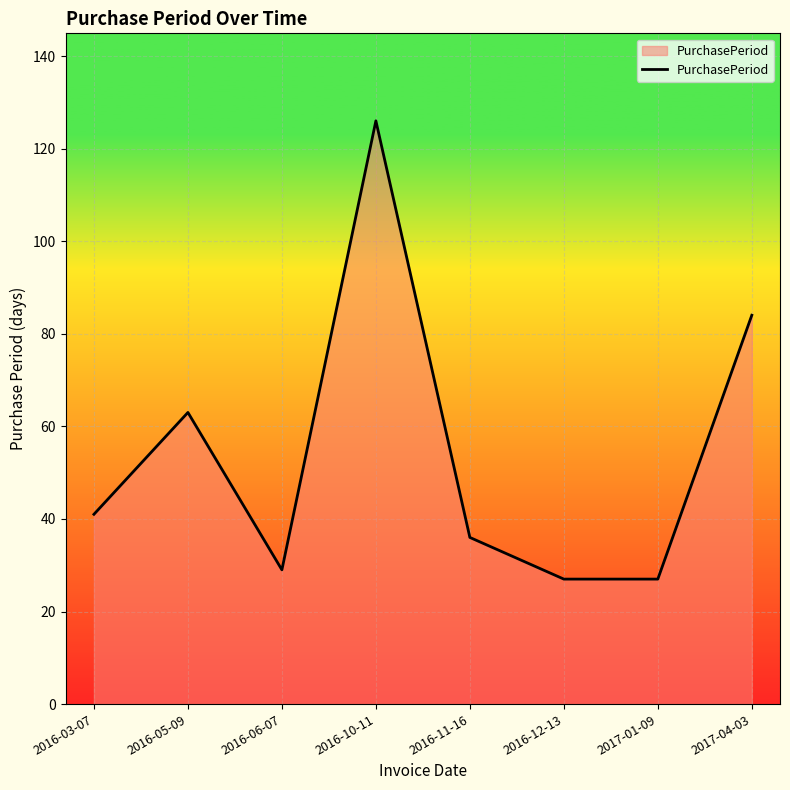

What is the ratio of the value at 2016-03-07 to the value at 2016-12-13?

1.5